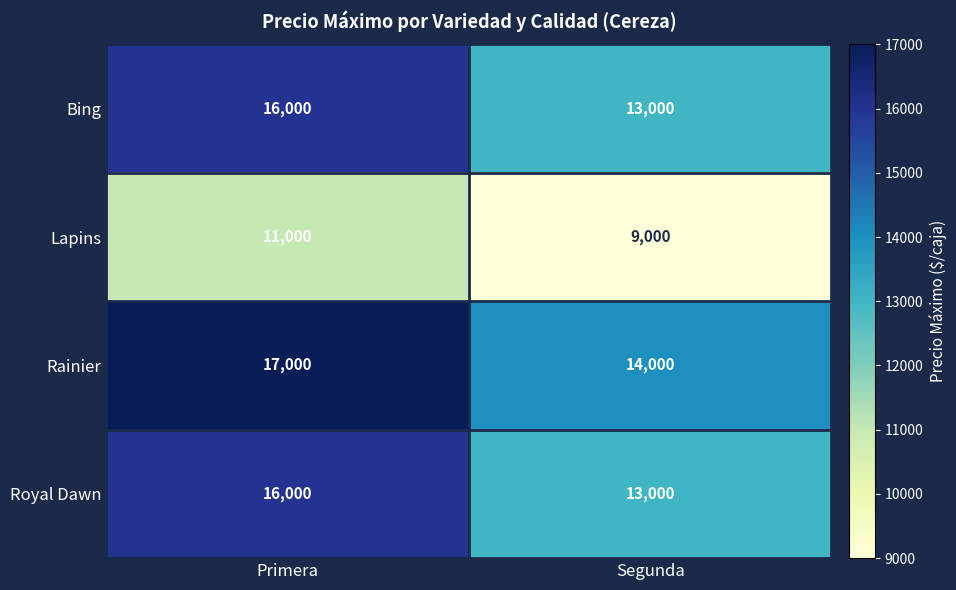

Is the value of Royal Dawn at Primera greater than the value of Bing at Segunda?

Yes